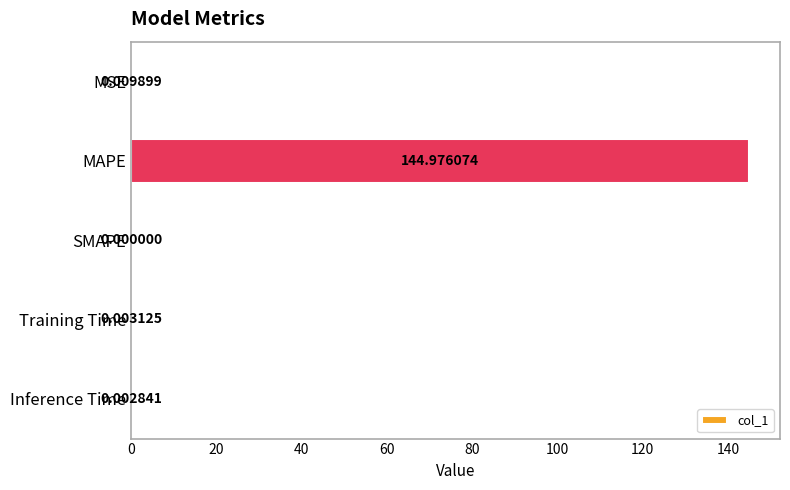

What is the average value?

29.0